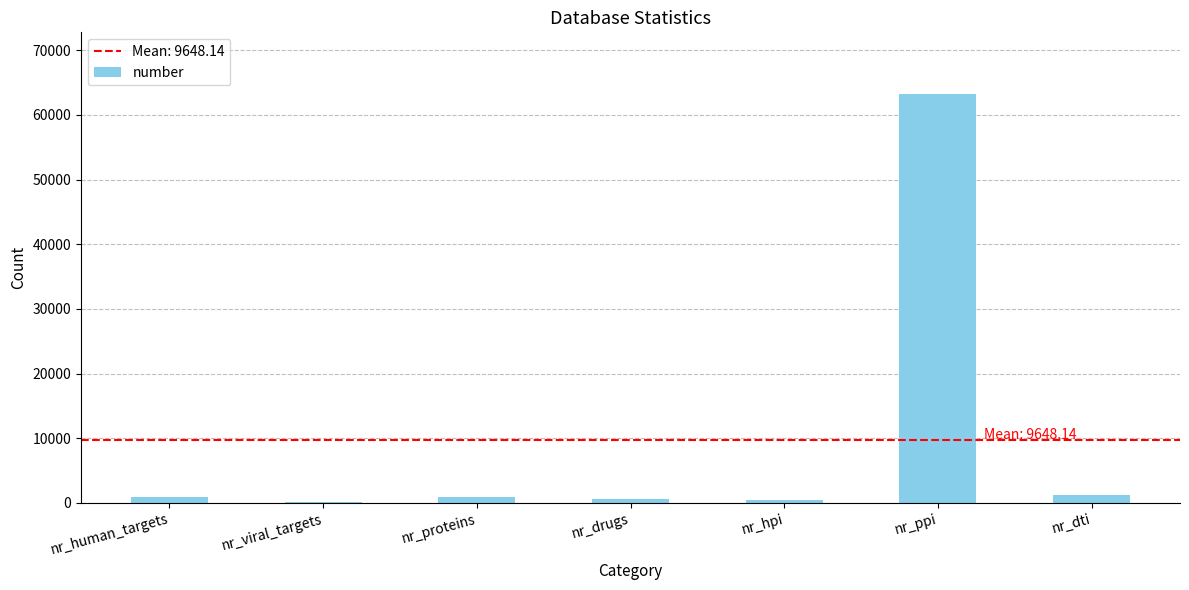

What is the average value?

9648